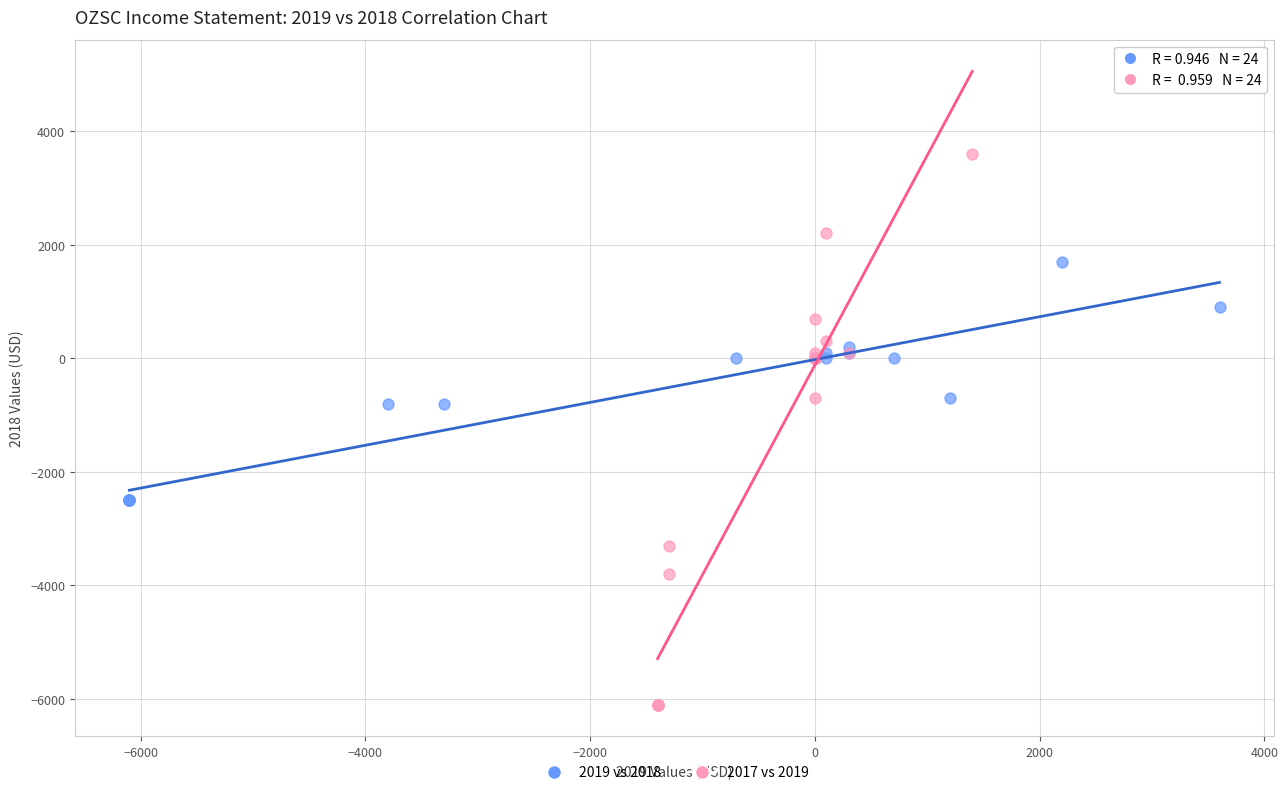

What are all the series names shown in the legend?

2019 vs 2018, 2017 vs 2019